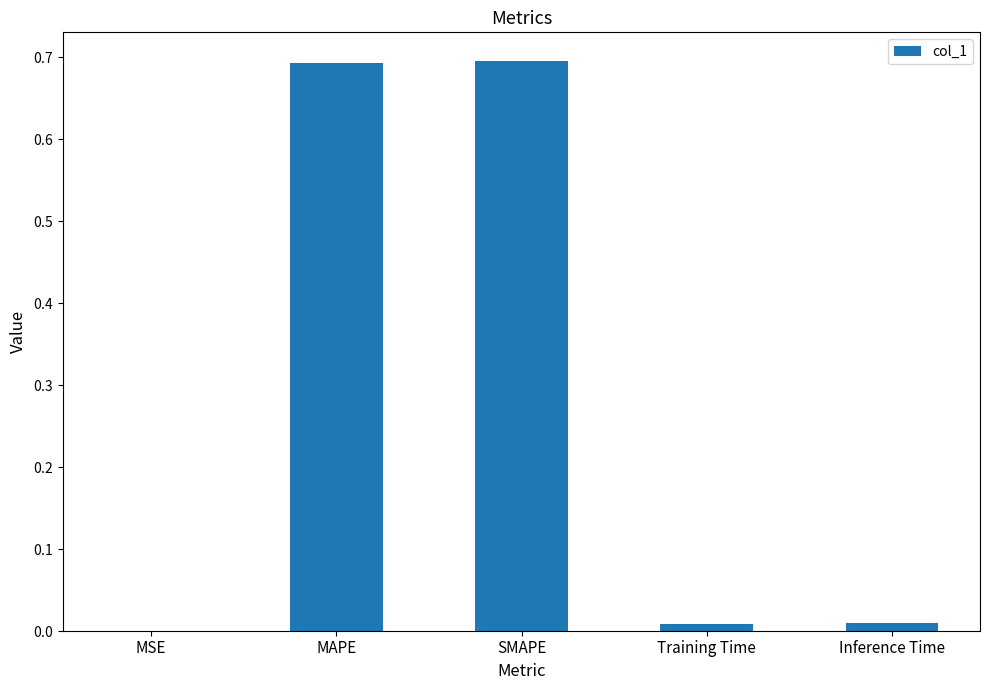

Which has a higher value, MSE or MAPE?

MAPE